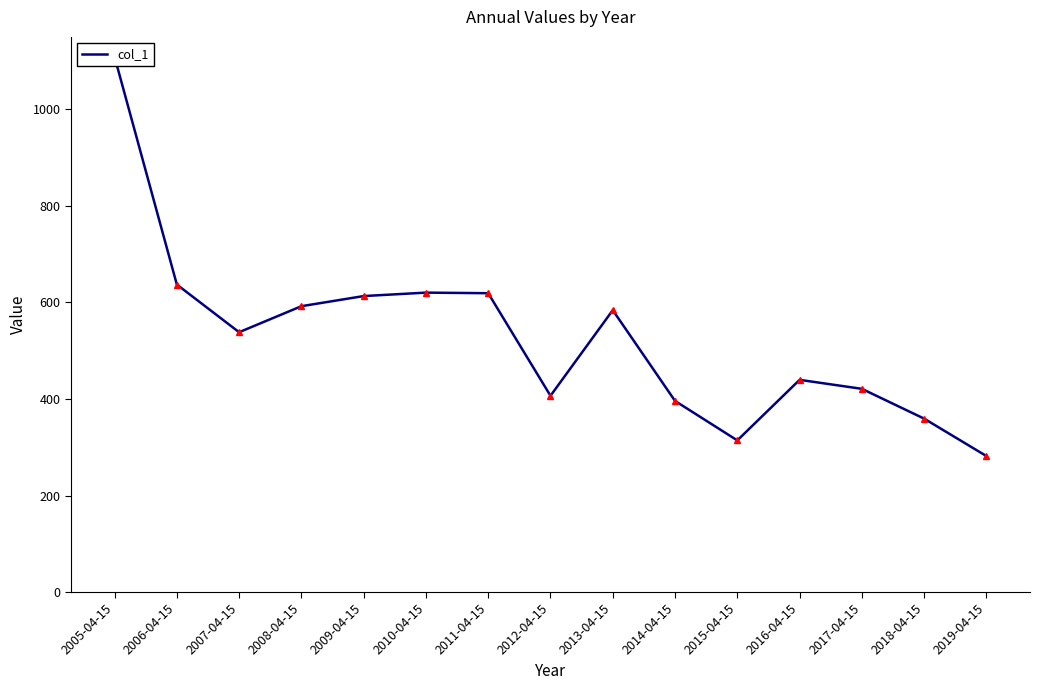

How many points are higher than both their immediate neighbors (excluding endpoints)?

3